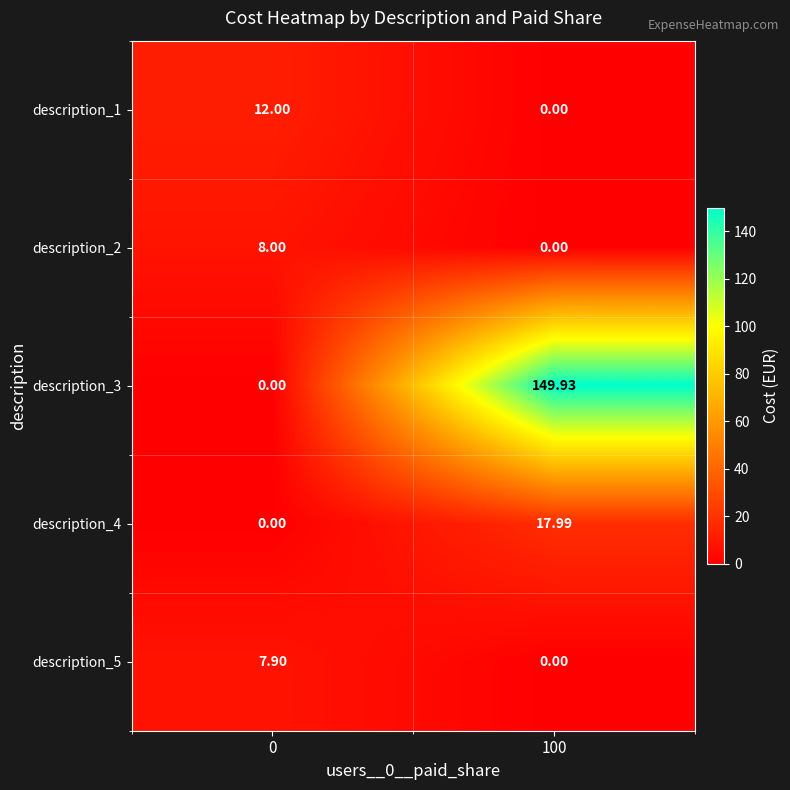

Which series has the largest range (max minus min)?

description_3